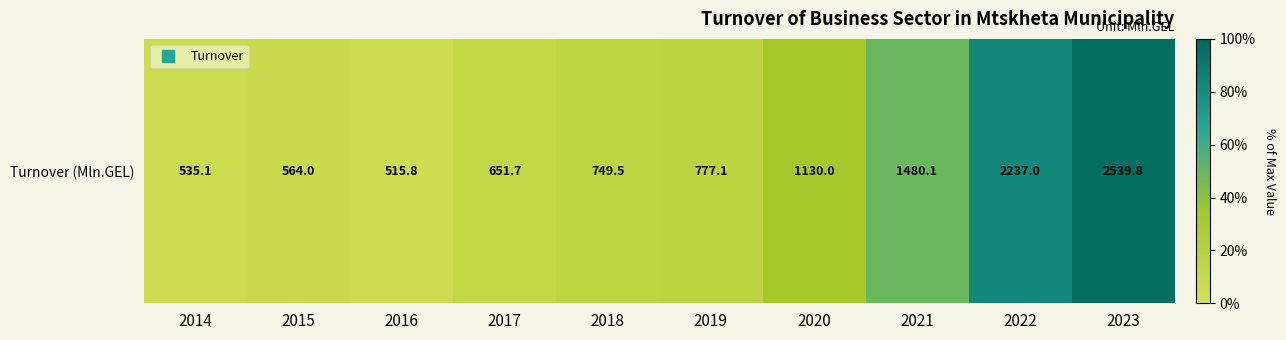

How many data points are less than 777?

5